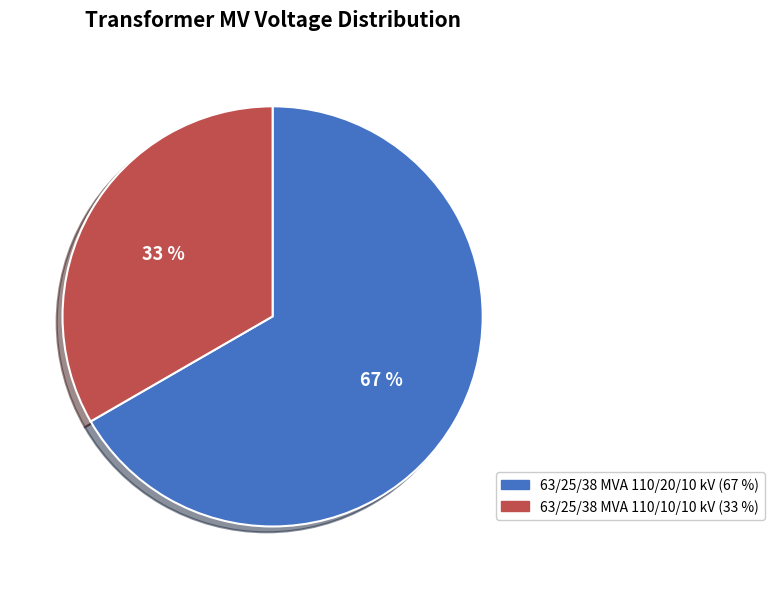

Which has a higher value, 63/25/38 MVA 110/20/10 kV or 63/25/38 MVA 110/10/10 kV?

63/25/38 MVA 110/20/10 kV